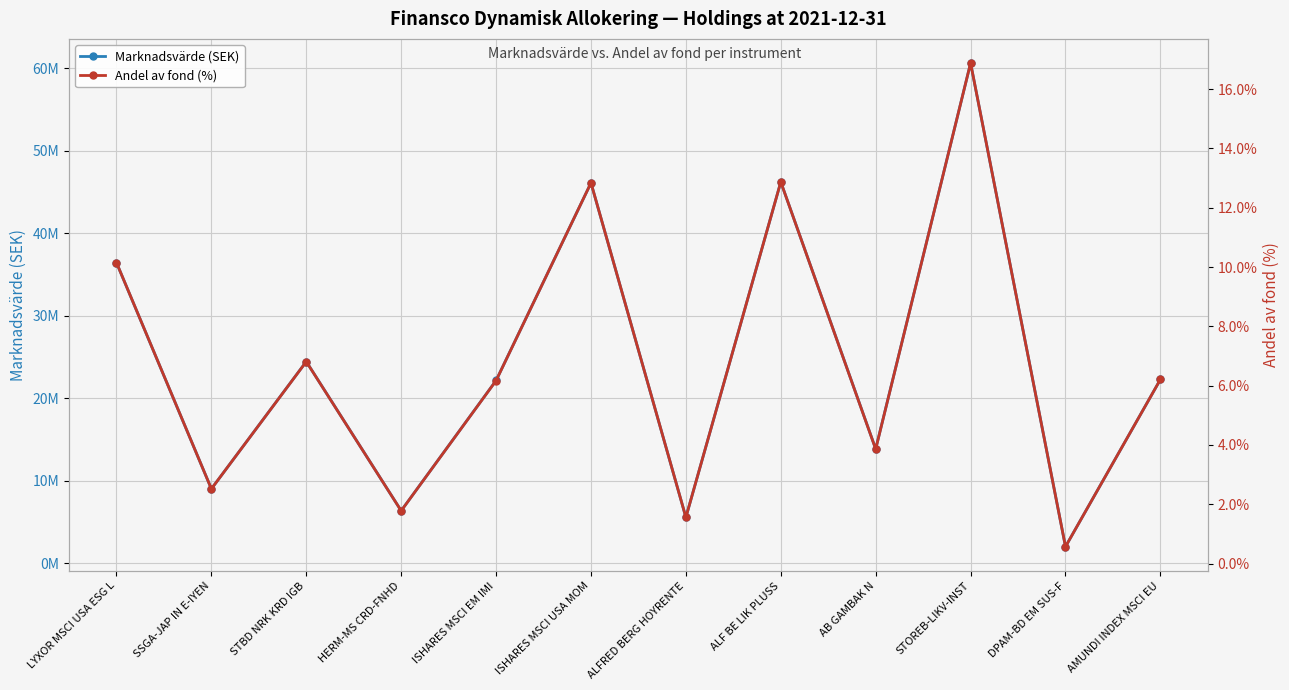

True or false: Marknadsvärde (SEK) and Andel av fond (%) intersect in this chart.

False